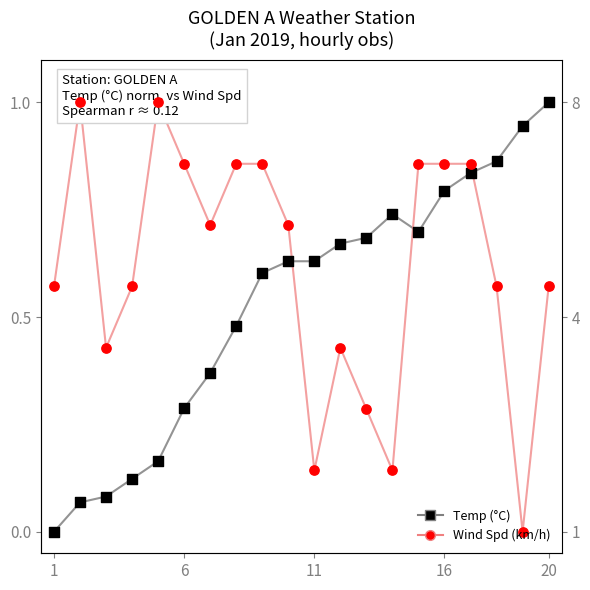

Which series reaches the maximum Y coordinate?

Temp (°C)